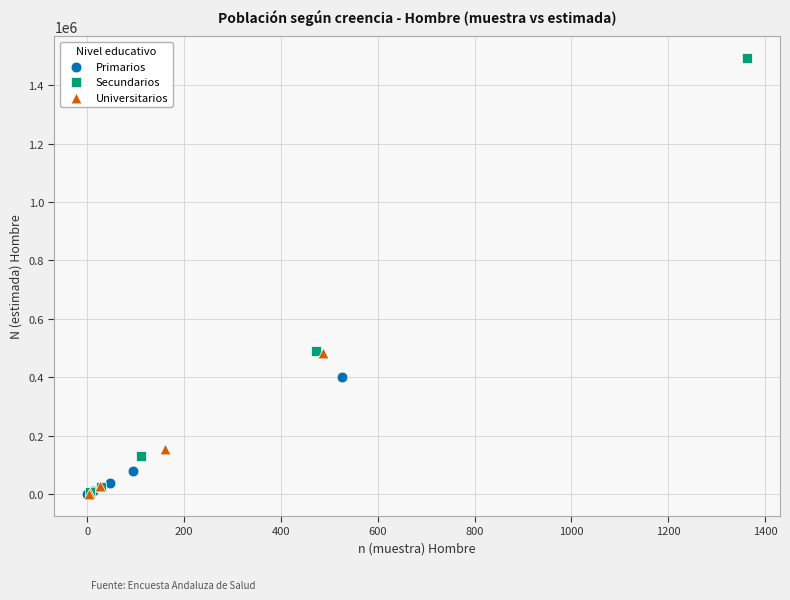

Which series contains the highest Y value?

Secundarios